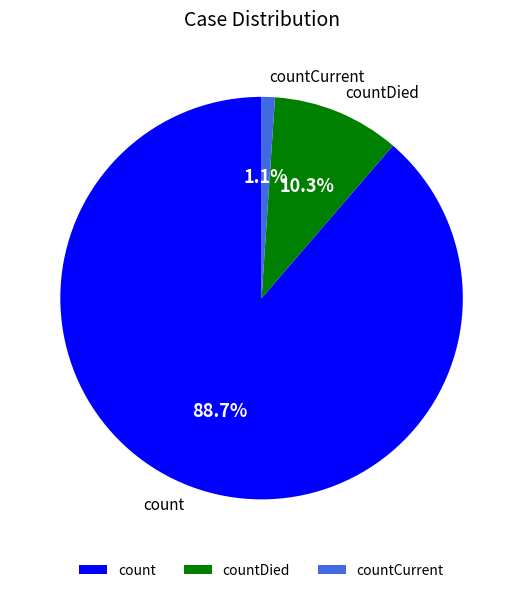

Between countCurrent and count, which is larger?

count